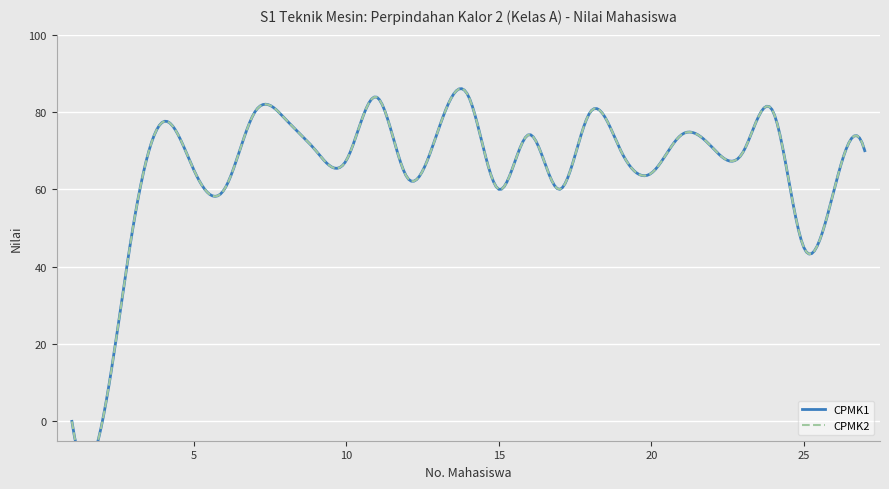

What is the average value of the CPMK1 series?

64.1